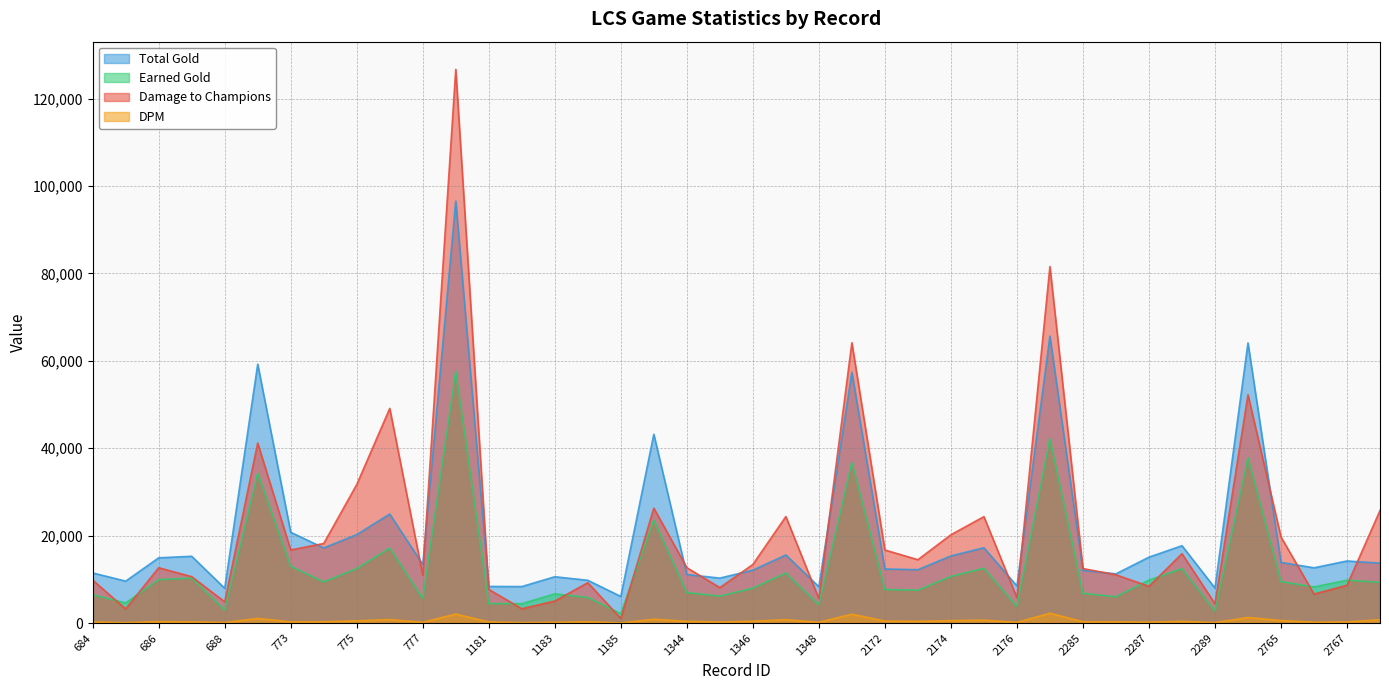

Which series has the largest total across all categories?

damagetochampions